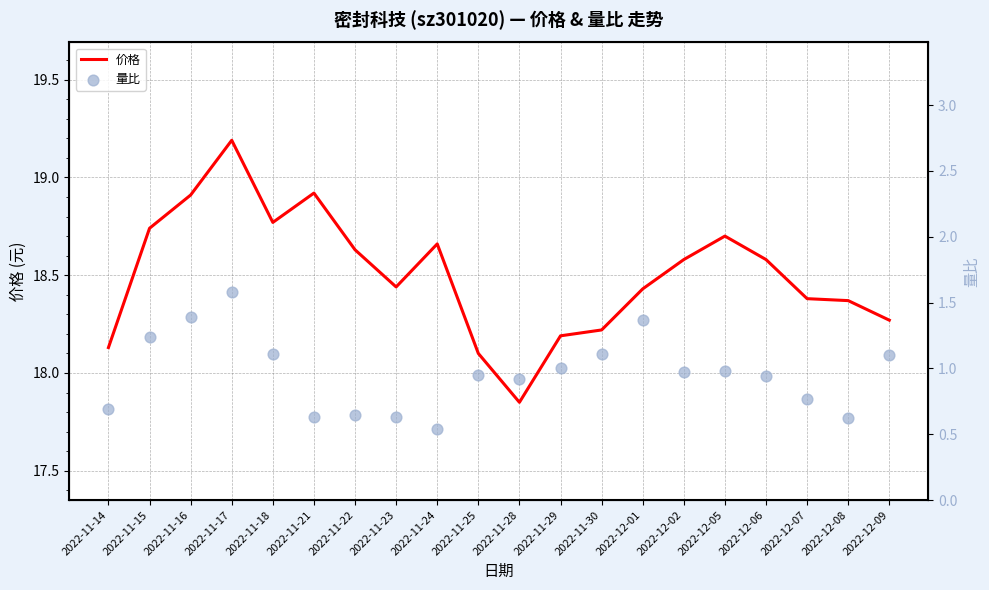

Which series contains the lowest Y value?

量比